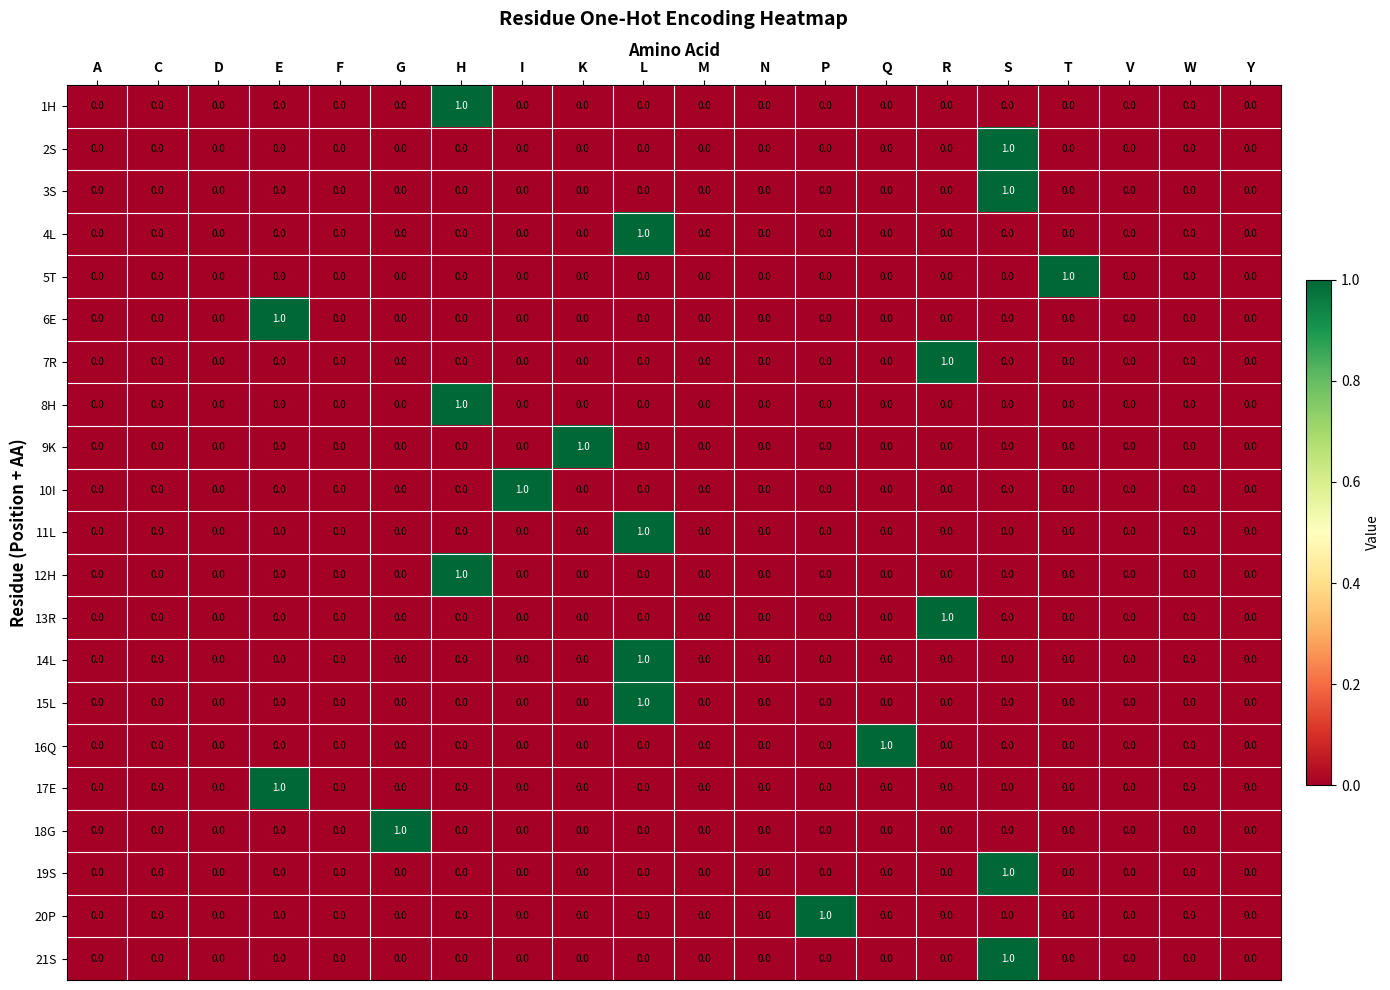

At which label does 16Q reach its peak?

Q